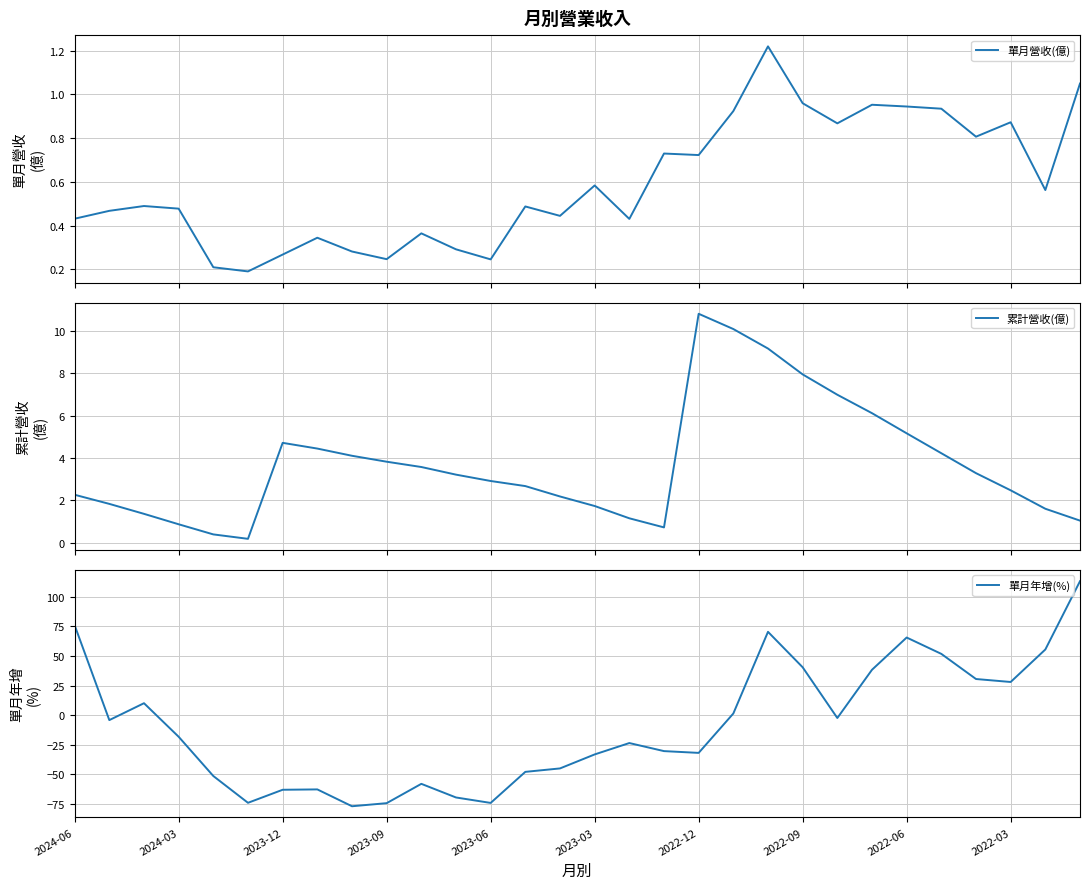

Which series has the largest range (max minus min)?

單月年增(%)